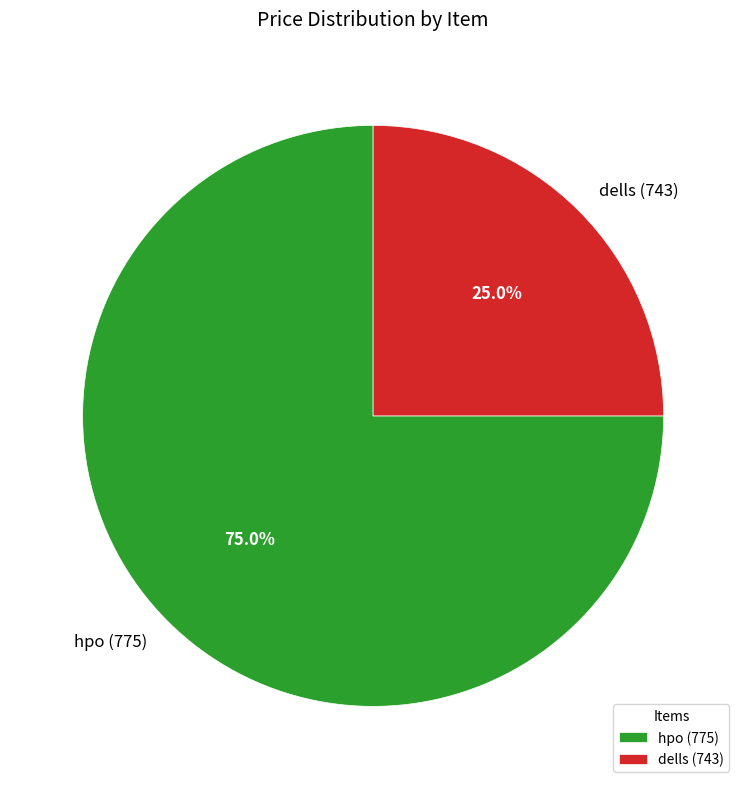

The hpo (775) slice represents 86% of the pie. True or false?

False